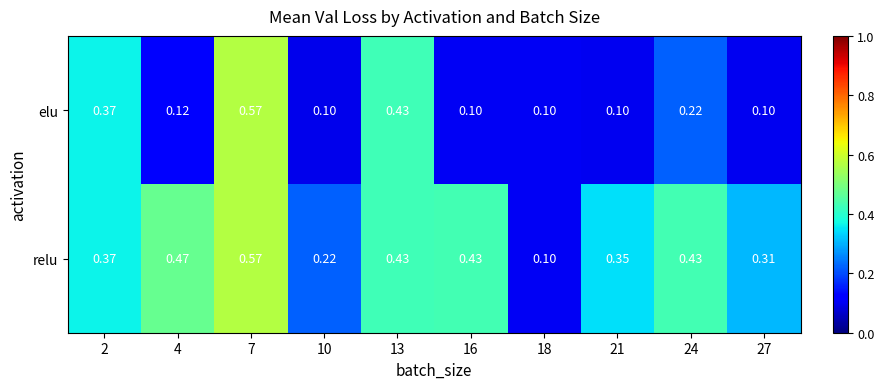

Between 4 and 16, which series saw the biggest shift?

relu